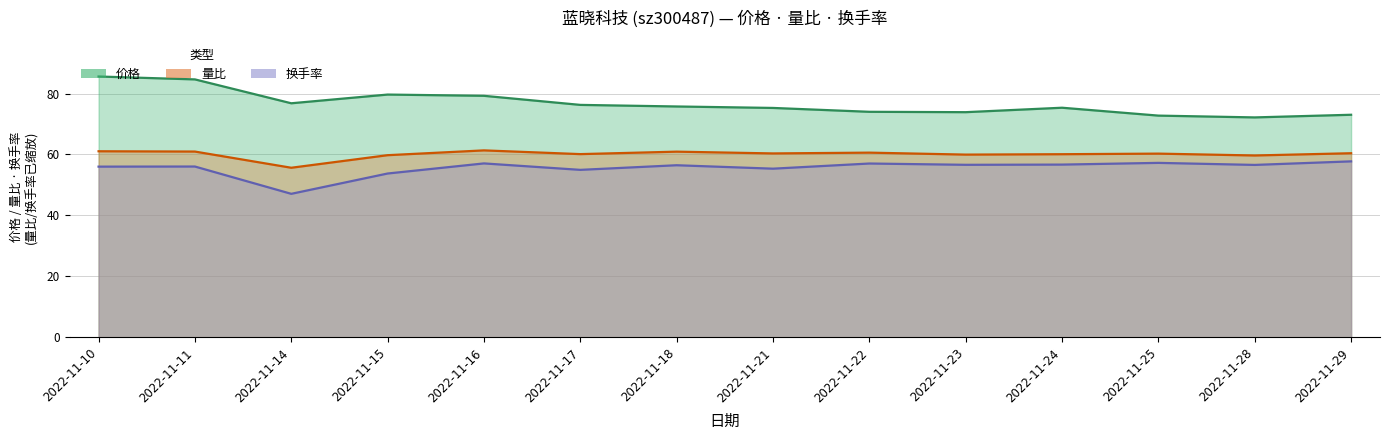

What are all the series names shown in the legend?

价格, 量比, 换手率